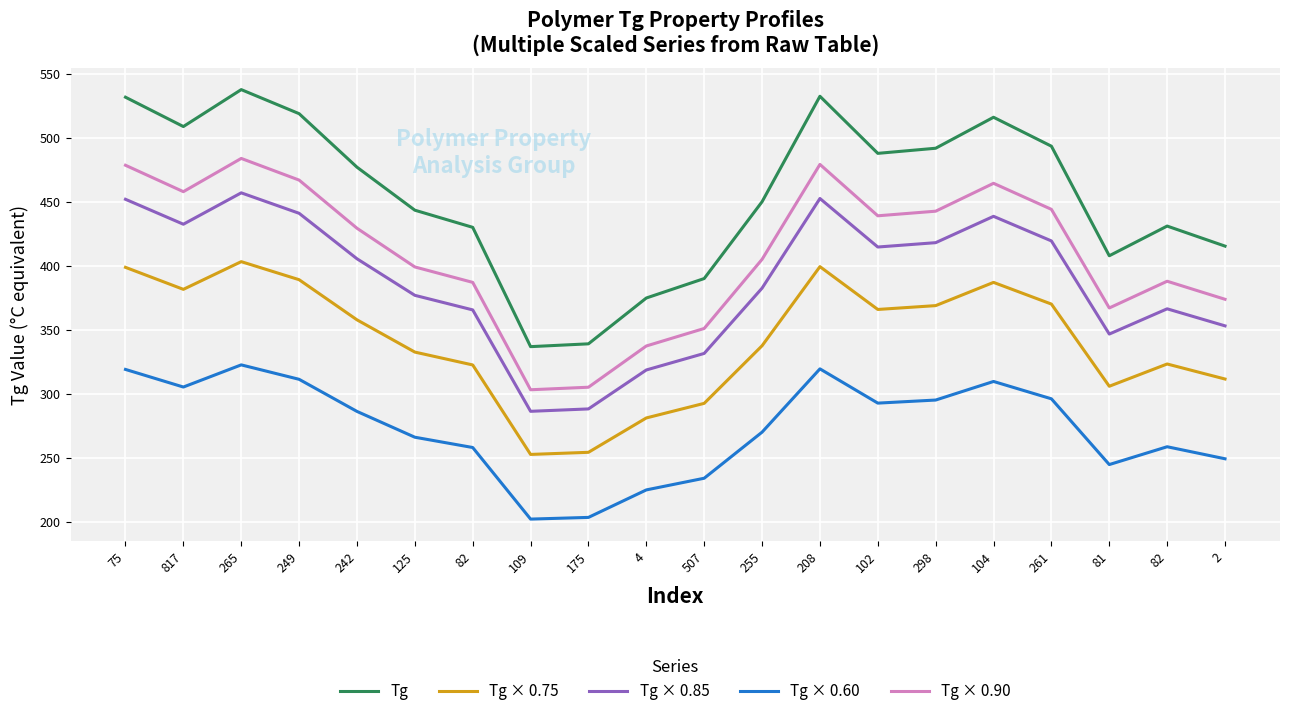

How many interior local peaks does the Tg × 0.75 series have?

4